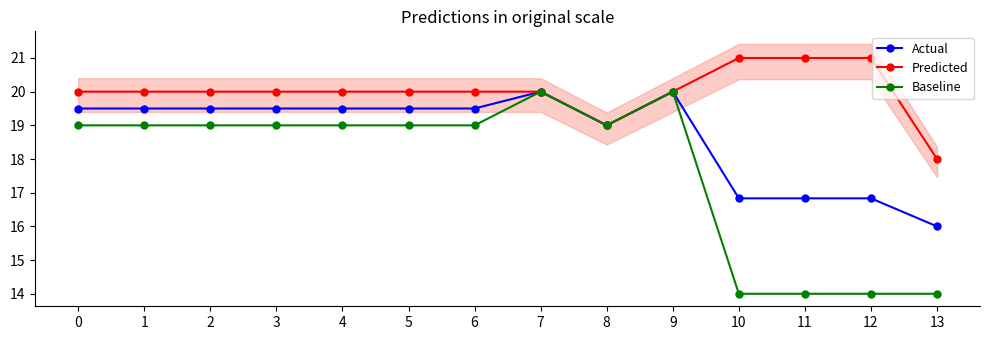

True or false: Baseline and Predicted cross at least once.

False